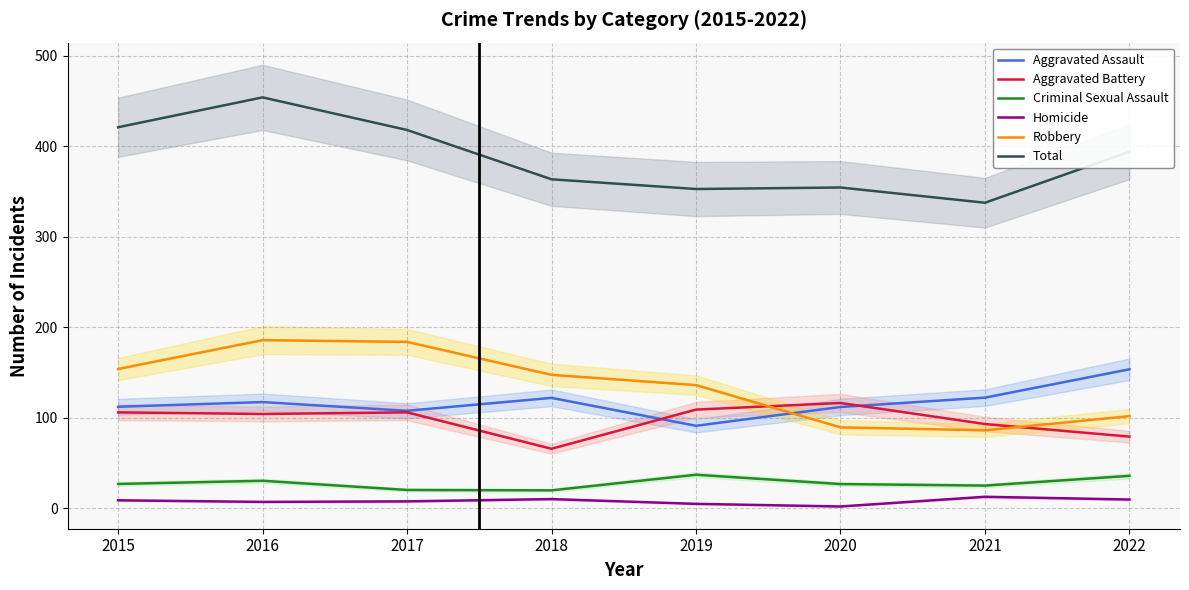

What is the difference between the second highest and second lowest values in the Aggravated Assault series?

14.5